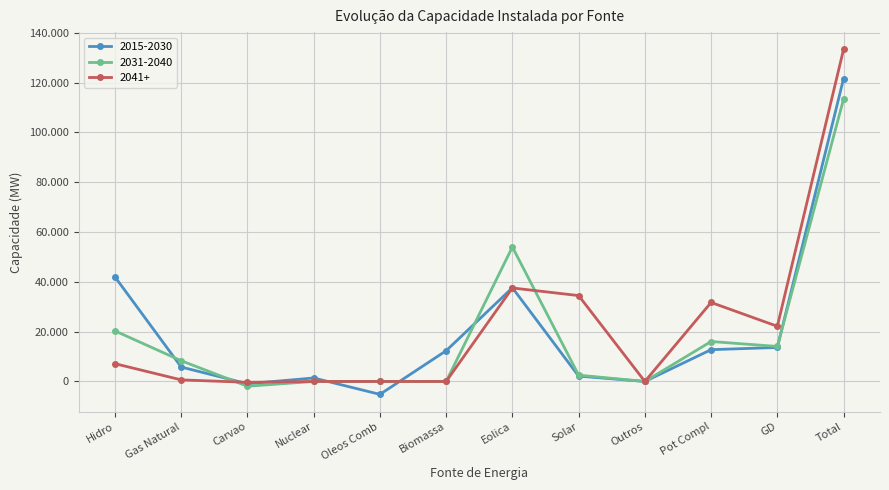

At which category does 2031-2040 reach its first local peak?

Eolica